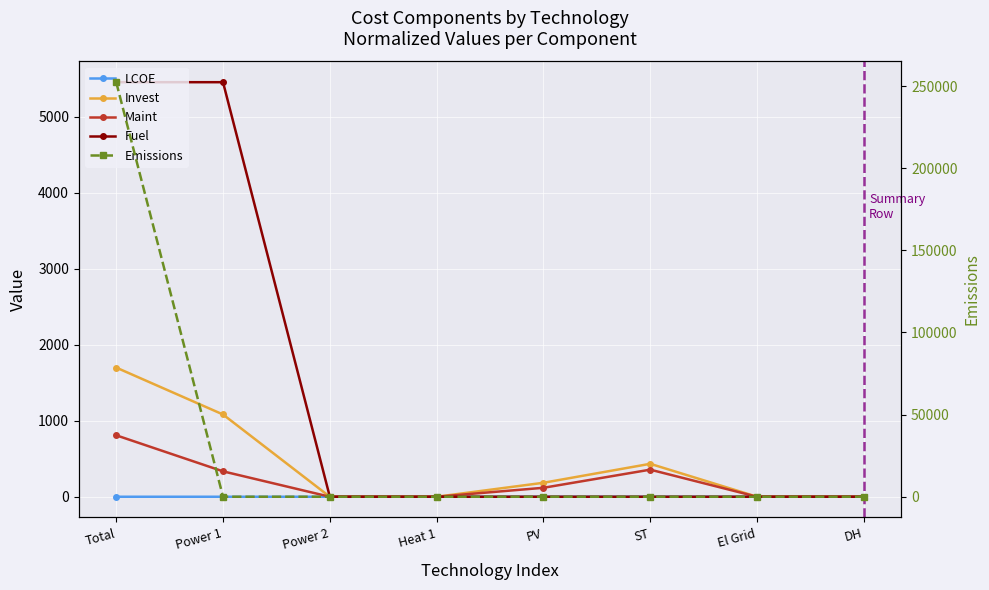

What is the greatest value displayed?

252330.5